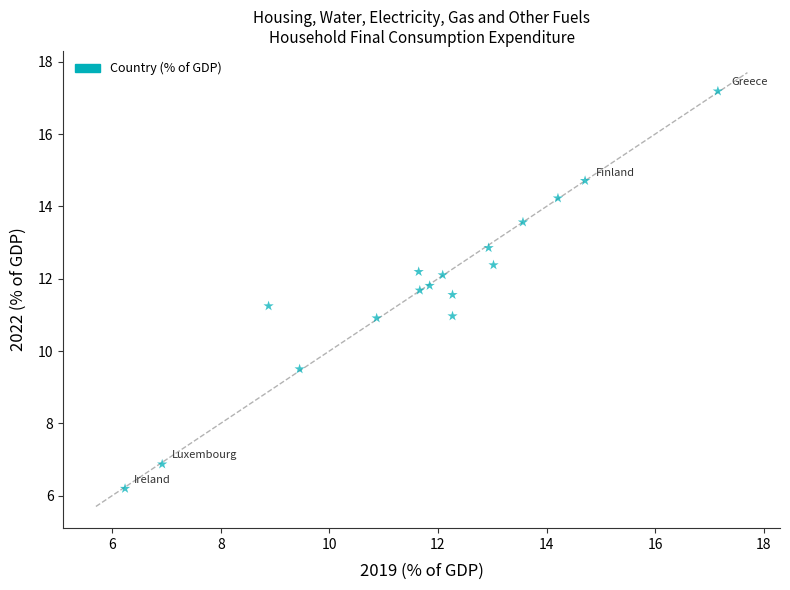

What is the range of X values (max minus min)?

10.9